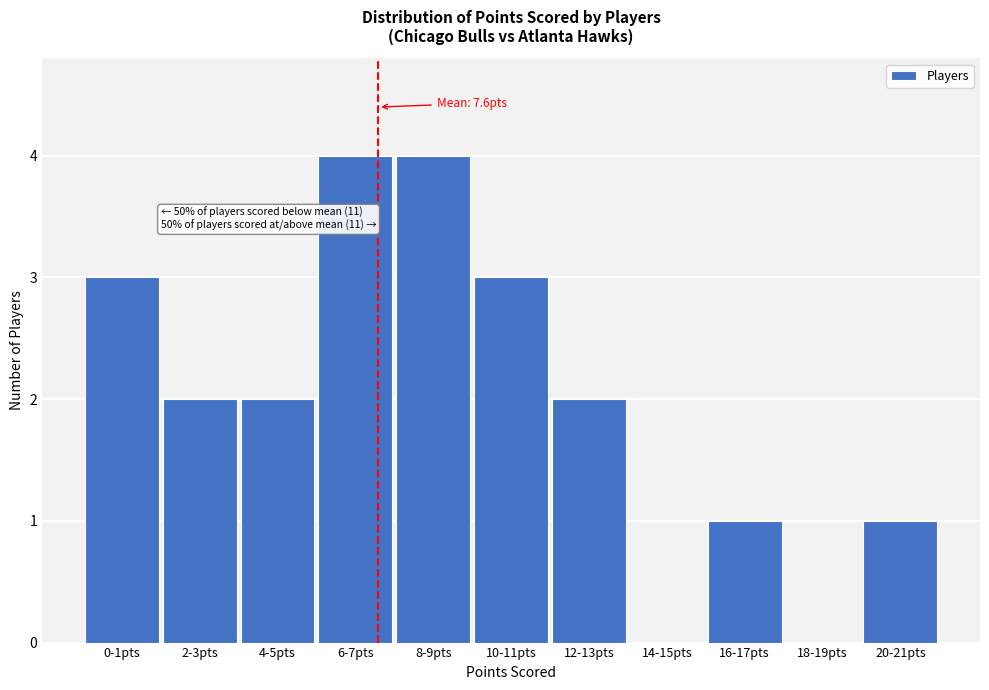

Reading left to right, what are all the values shown in this chart?

0-1pts=3	2-3pts=2	4-5pts=2	6-7pts=4	8-9pts=4	10-11pts=3	12-13pts=2	14-15pts=0	16-17pts=1	18-19pts=0	20-21pts=1